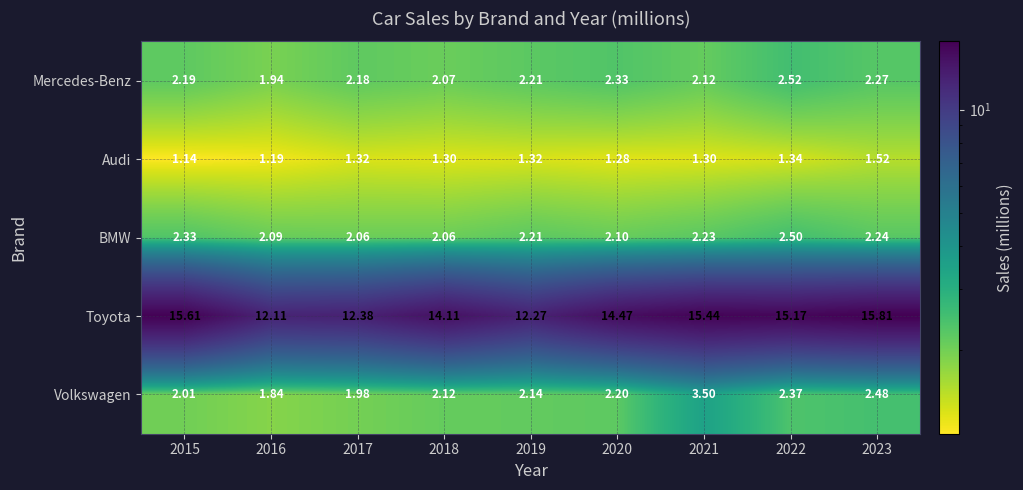

Is the value of Toyota at 2015 greater than the value of Mercedes-Benz at 2019?

Yes